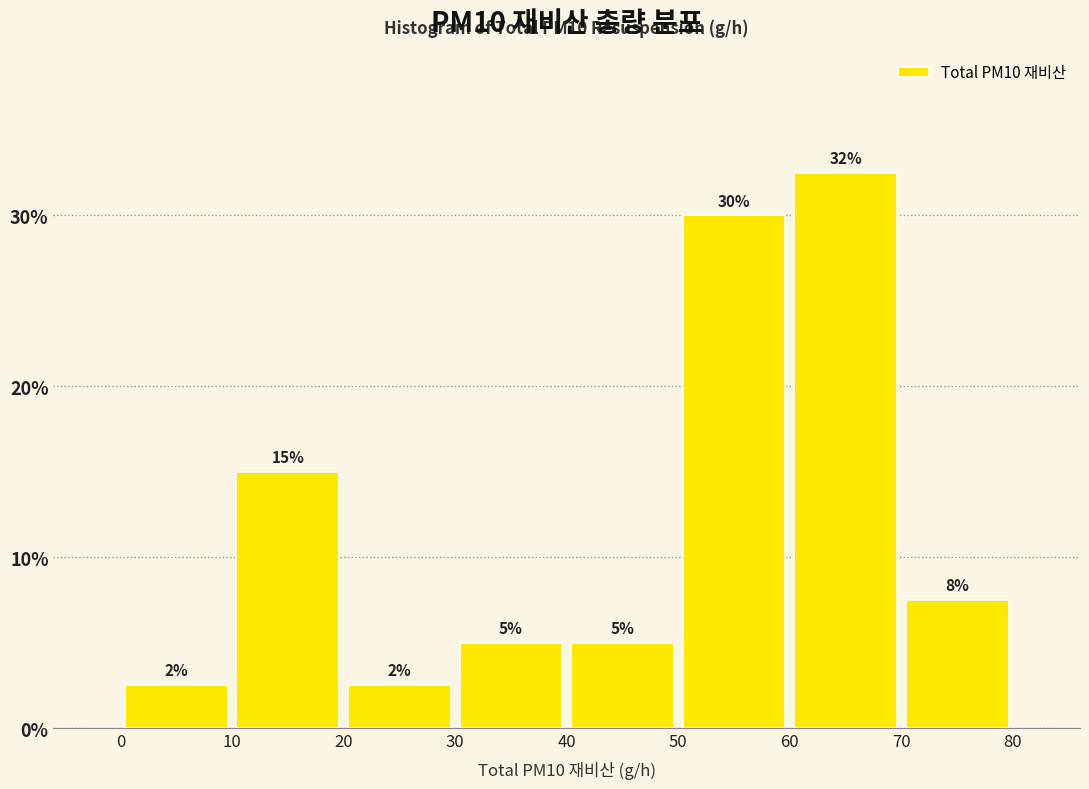

Which range on the x-axis has the tallest bar?

60 to 70